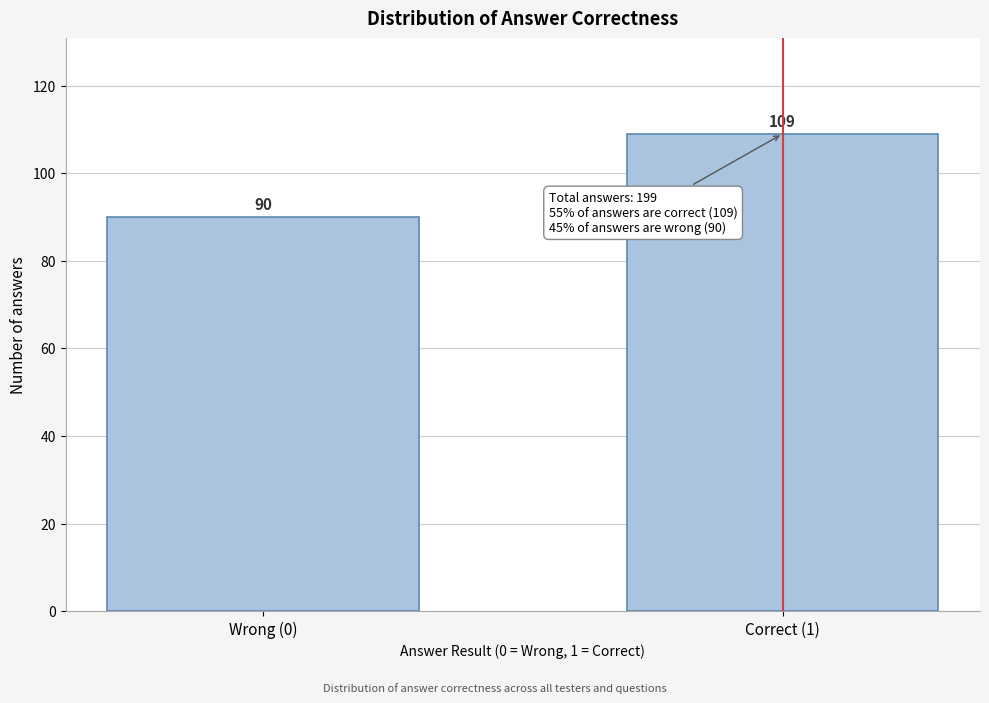

Reading left to right, extract all data points from this chart.

90	109